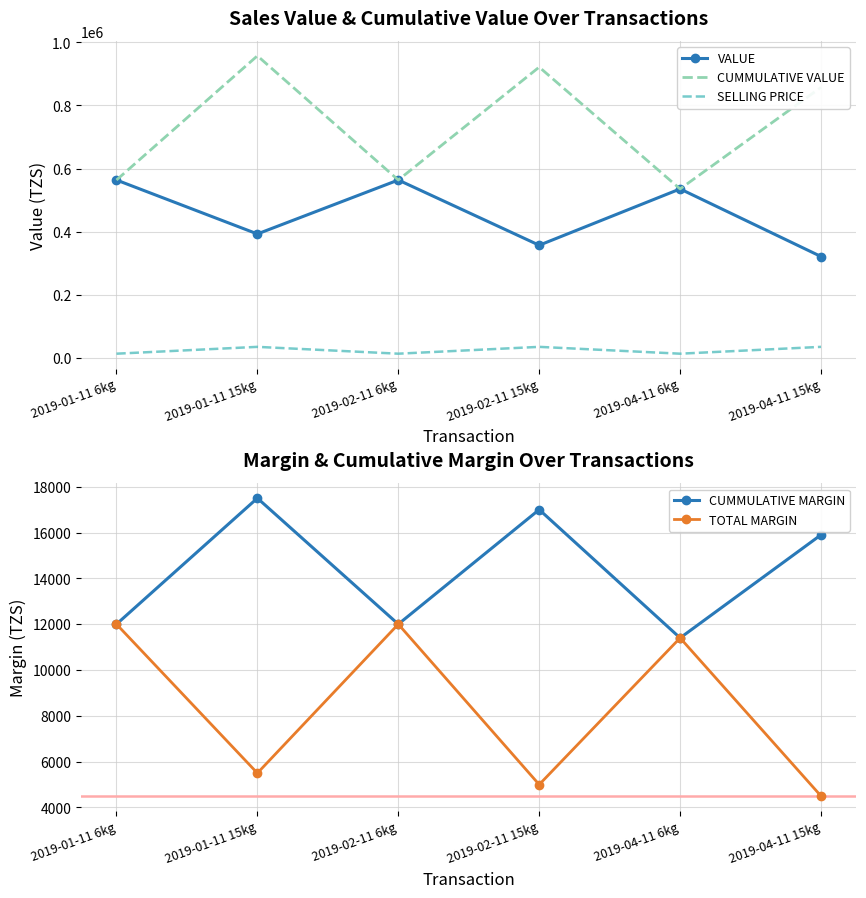

The value of CUMMULATIVE VALUE at 2019-01-11 15kg is 1310010. True or false?

False